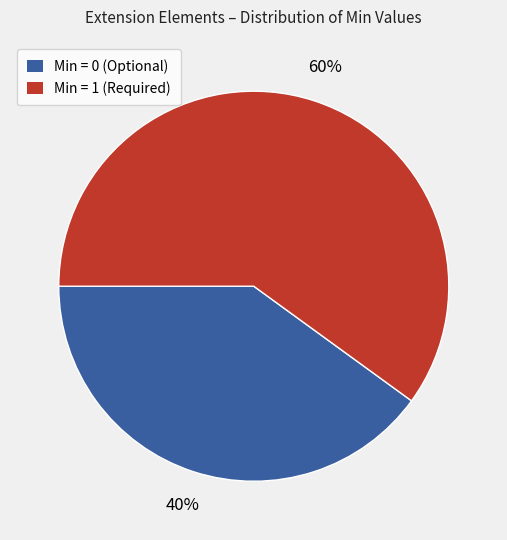

Is there a majority slice in this chart?

Yes